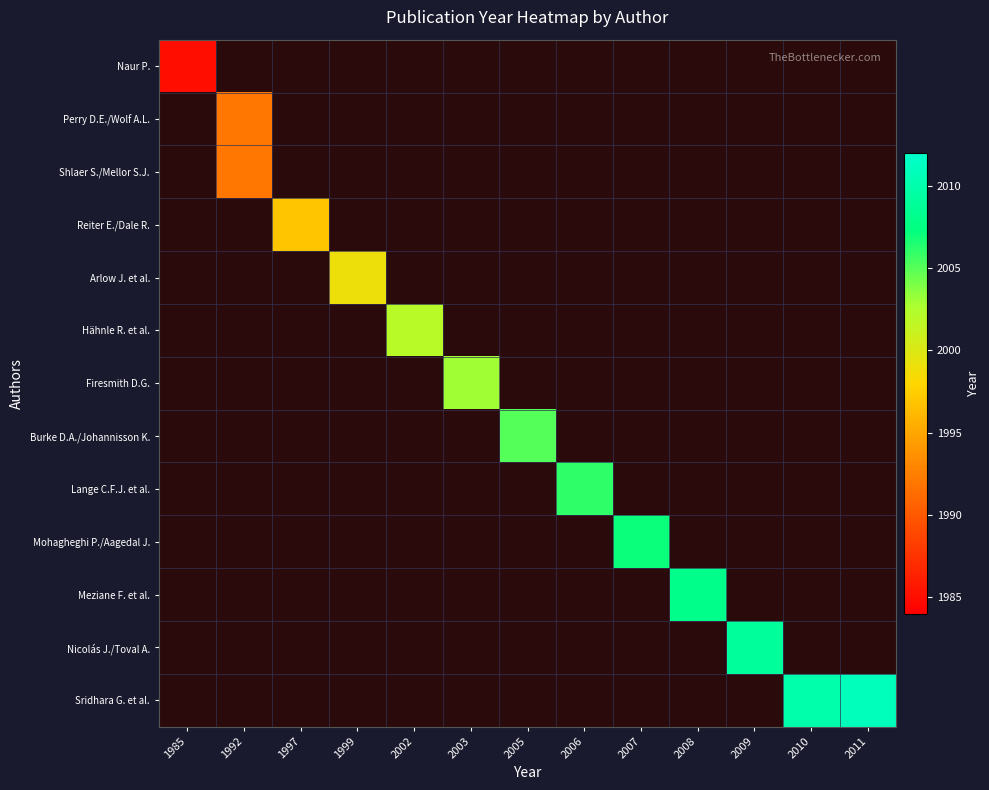

At 2003, list the series in order from smallest to largest.

Naur P., Perry D.E./Wolf A.L., Shlaer S./Mellor S.J., Reiter E./Dale R., Arlow J. et al., Hähnle R. et al., Firesmith D.G., Burke D.A./Johannisson K., Lange C.F.J. et al., Mohagheghi P./Aagedal J., Meziane F. et al., Nicolás J./Toval A., Sridhara G. et al.